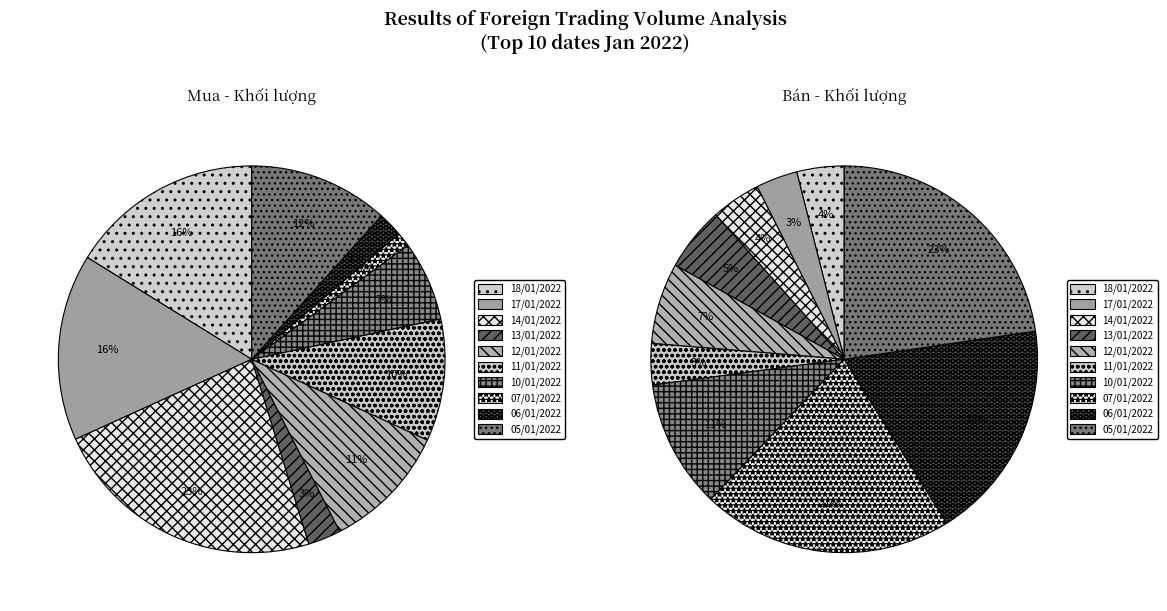

What is the total percentage of 05/01/2022 and 14/01/2022?

34.7%